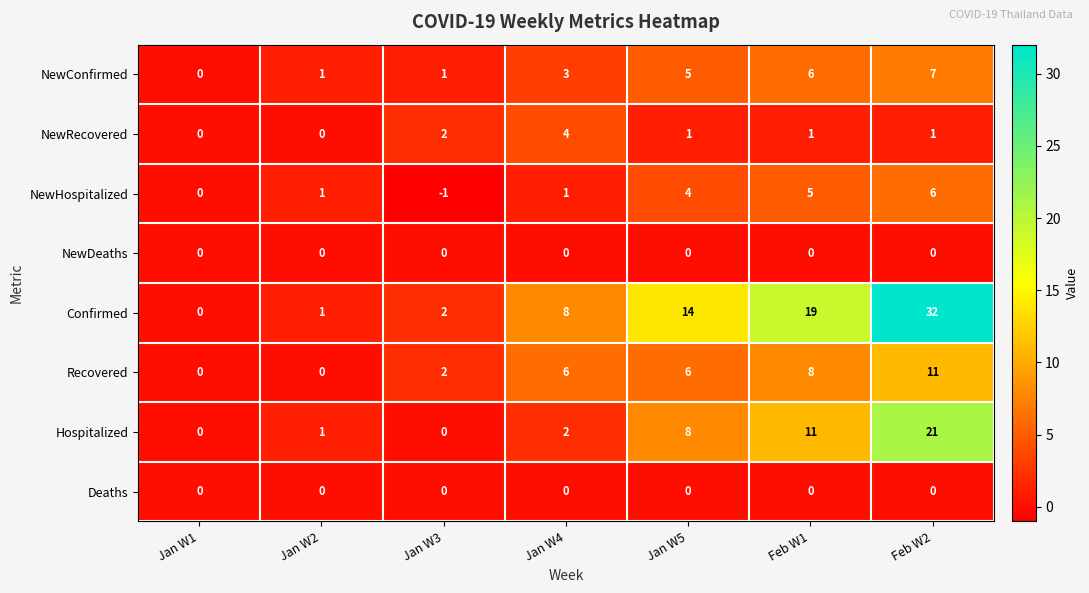

The value of NewConfirmed at Jan W5 is 5. True or false?

True